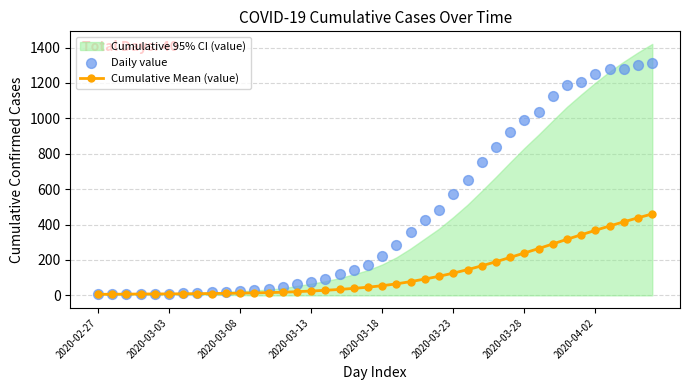

How many values in the Cumulative Mean (value) series are below 54?

20